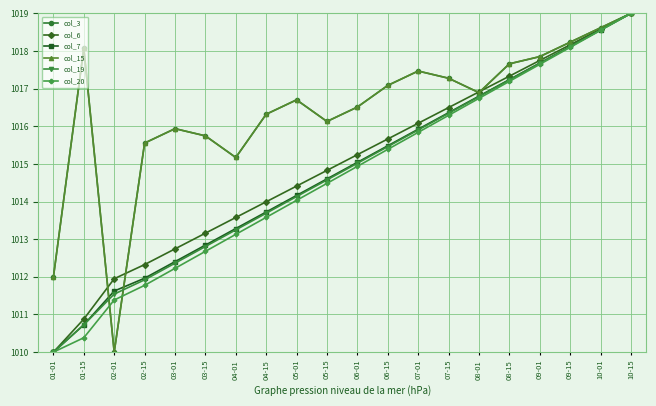

Reading right to left, list all the values displayed in this chart.

col_3: 10-15=1019.0	10-01=1018.6	09-15=1018.2	09-01=1017.9	08-15=1017.7	08-01=1016.9	07-15=1017.3	07-01=1017.5	06-15=1017.1	06-01=1016.5	05-15=1016.1	05-01=1016.7	04-15=1016.3	04-01=1015.2	03-15=1015.7	03-01=1015.9	02-15=1015.6	02-01=1010.0	01-15=1018.1	01-01=1012.0
col_6: 10-15=1019.0	10-01=1018.6	09-15=1018.2	09-01=1017.7	08-15=1017.3	08-01=1016.9	07-15=1016.5	07-01=1016.1	06-15=1015.7	06-01=1015.2	05-15=1014.8	05-01=1014.4	04-15=1014.0	04-01=1013.6	03-15=1013.2	03-01=1012.7	02-15=1012.3	02-01=1012.0	01-15=1010.9	01-01=1010.0
col_7: 10-15=1019.0	10-01=1018.6	09-15=1018.1	09-01=1017.7	08-15=1017.2	08-01=1016.8	07-15=1016.4	07-01=1015.9	06-15=1015.5	06-01=1015.0	05-15=1014.6	05-01=1014.2	04-15=1013.7	04-01=1013.3	03-15=1012.8	03-01=1012.4	02-15=1012.0	02-01=1011.6	01-15=1010.7	01-01=1010.0
col_15: 10-15=1019.0	10-01=1018.6	09-15=1018.2	09-01=1017.9	08-15=1017.7	08-01=1016.9	07-15=1017.3	07-01=1017.5	06-15=1017.1	06-01=1016.5	05-15=1016.1	05-01=1016.7	04-15=1016.3	04-01=1015.2	03-15=1015.7	03-01=1015.9	02-15=1015.6	02-01=1010.0	01-15=1018.1	01-01=1012.0
col_19: 10-15=1019.0	10-01=1018.6	09-15=1018.1	09-01=1017.7	08-15=1017.2	08-01=1016.8	07-15=1016.3	07-01=1015.9	06-15=1015.5	06-01=1015.0	05-15=1014.6	05-01=1014.1	04-15=1013.7	04-01=1013.2	03-15=1012.8	03-01=1012.4	02-15=1011.9	02-01=1011.5	01-15=1010.7	01-01=1010.0
col_20: 10-15=1019.0	10-01=1018.5	09-15=1018.1	09-01=1017.6	08-15=1017.2	08-01=1016.7	07-15=1016.3	07-01=1015.8	06-15=1015.4	06-01=1014.9	05-15=1014.5	05-01=1014.0	04-15=1013.6	04-01=1013.1	03-15=1012.7	03-01=1012.2	02-15=1011.8	02-01=1011.4	01-15=1010.4	01-01=1010.0